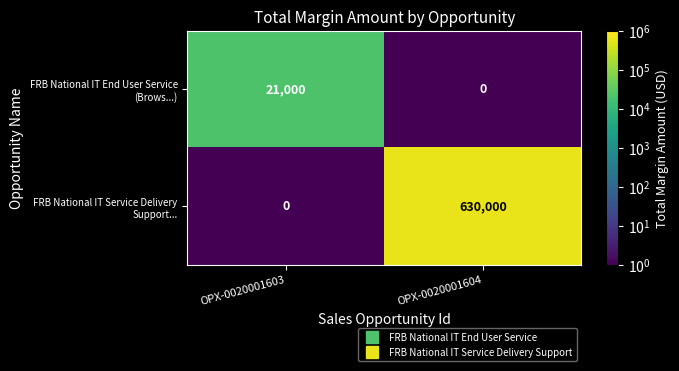

At which category does the chart reach its peak across all series?

OPX-0020001604